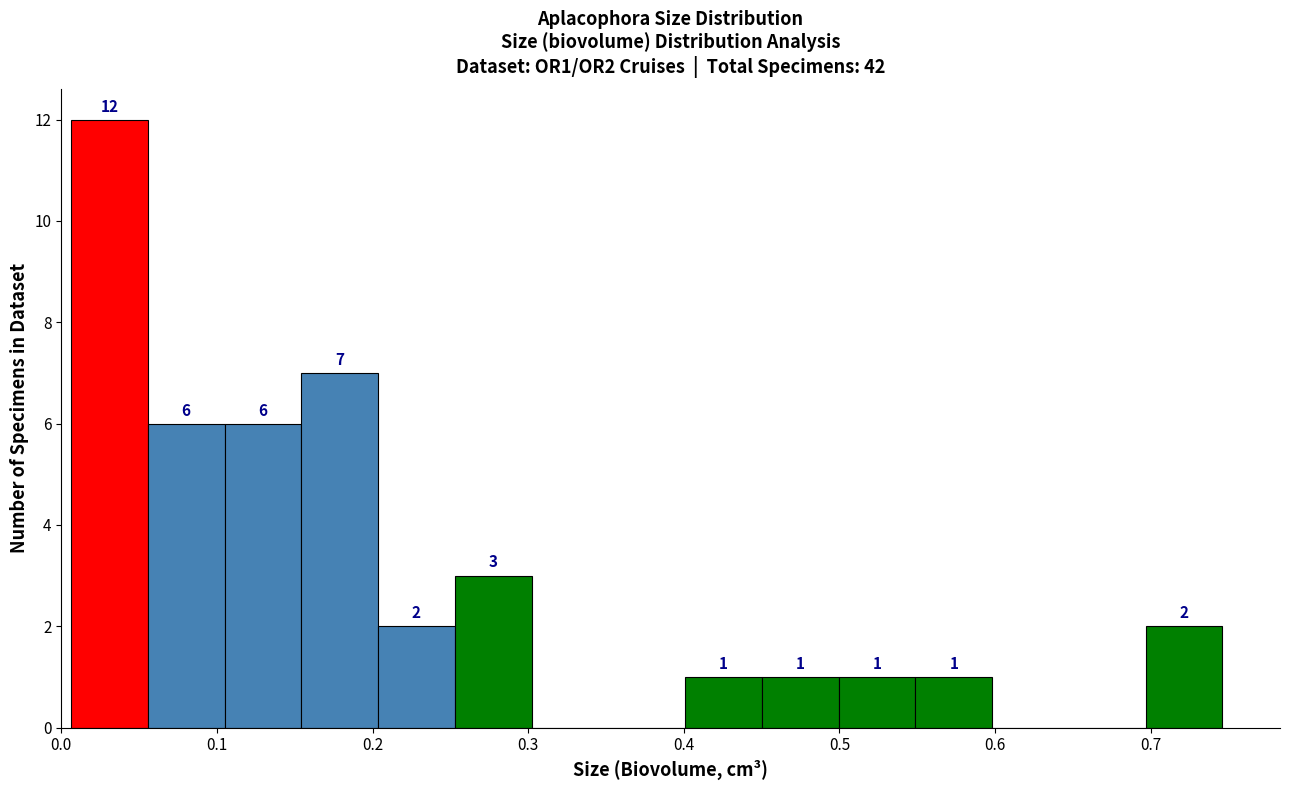

Which range on the x-axis has the tallest bar?

0.01 to 0.06